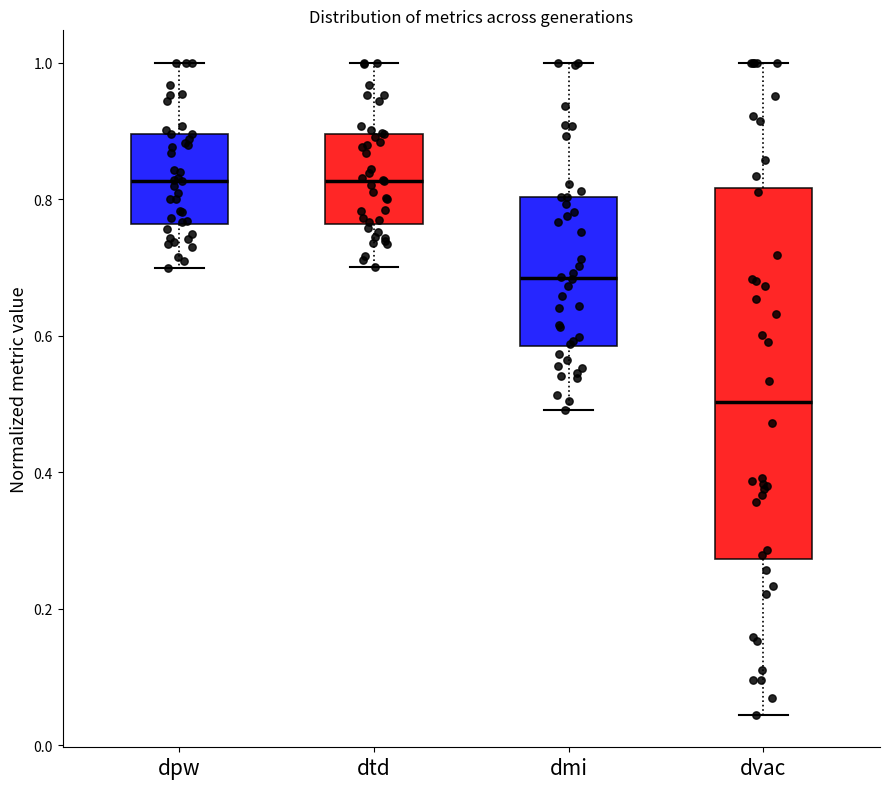

Reading left to right, read every box against the y-axis: the position of its median line, the range the box covers, and the ends of its whiskers. The values are not printed on the chart, so give them approximately, as read against the axis.

dpw: median 0.82, box 0.76 to 0.90, whiskers 0.70 to 1.00
dtd: median 0.82, box 0.76 to 0.90, whiskers 0.70 to 1.00
dmi: median 0.68, box 0.58 to 0.80, whiskers 0.50 to 1.00
dvac: median 0.50, box 0.28 to 0.82, whiskers 0.04 to 1.00